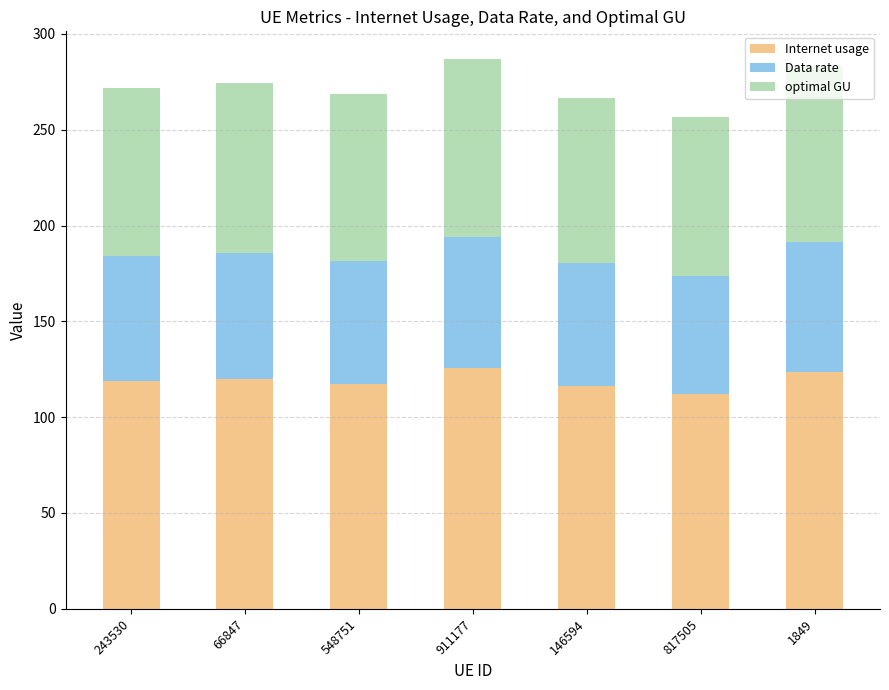

What is the total value across all series at 548751?

268.6